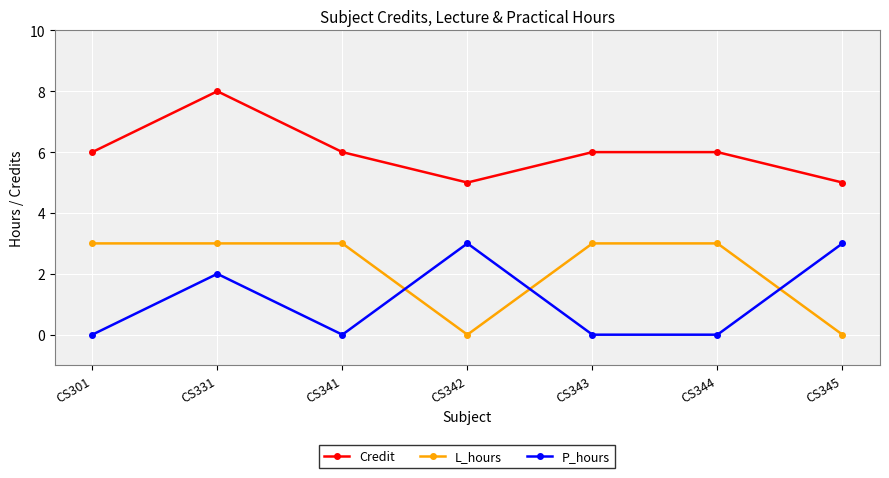

How many P_hours values are between 0 and 3?

7